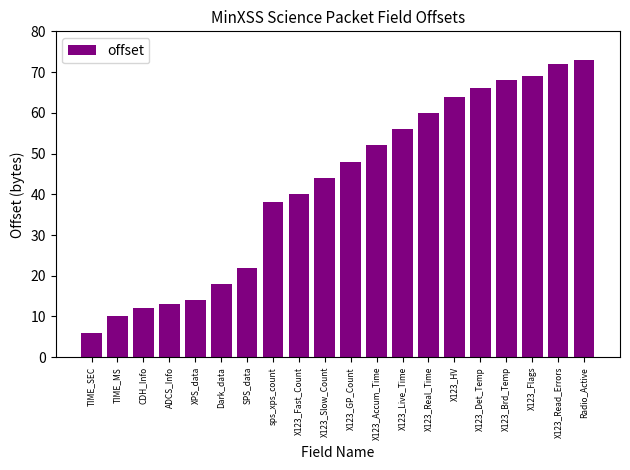

Reading left to right, transcribe all the data shown in this chart.

6	10	12	13	14	18	22	38	40	44	48	52	56	60	64	66	68	69	72	73